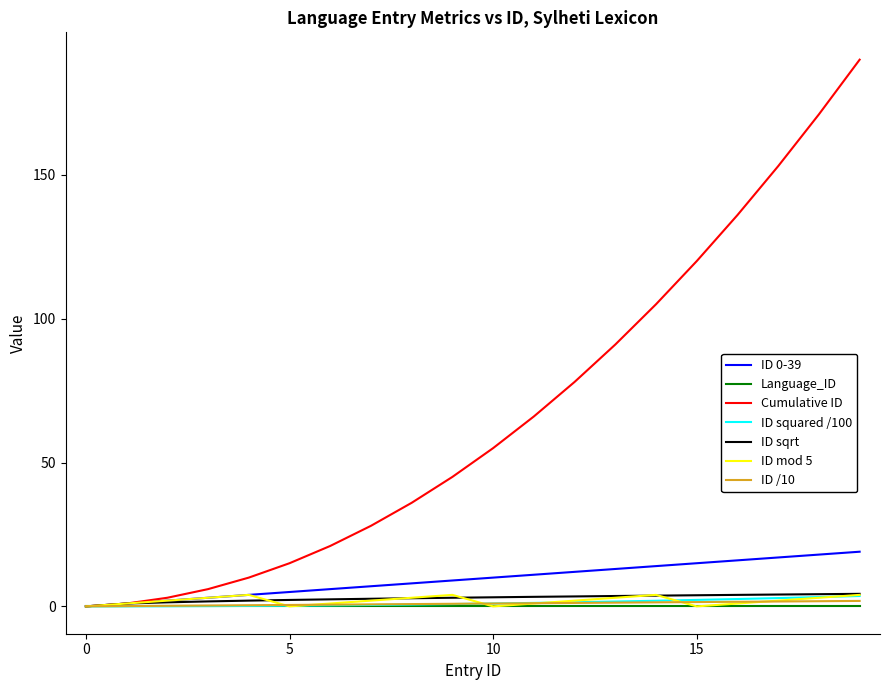

What is the highest value of the ID sqrt series?

4.4